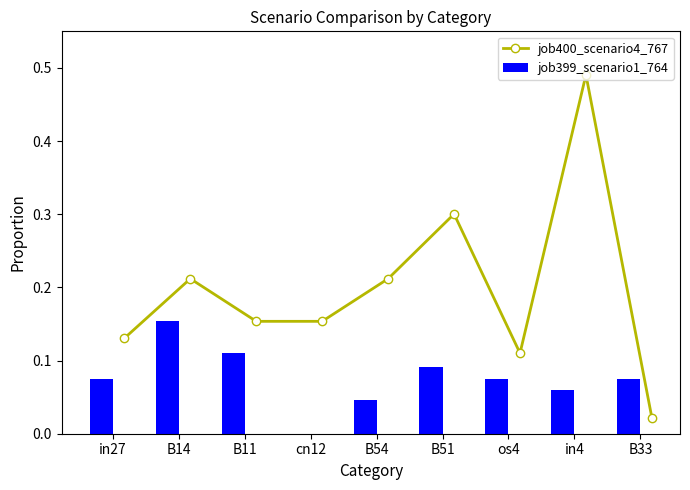

How many interior local peaks does the job400_scenario4_767 series have?

3